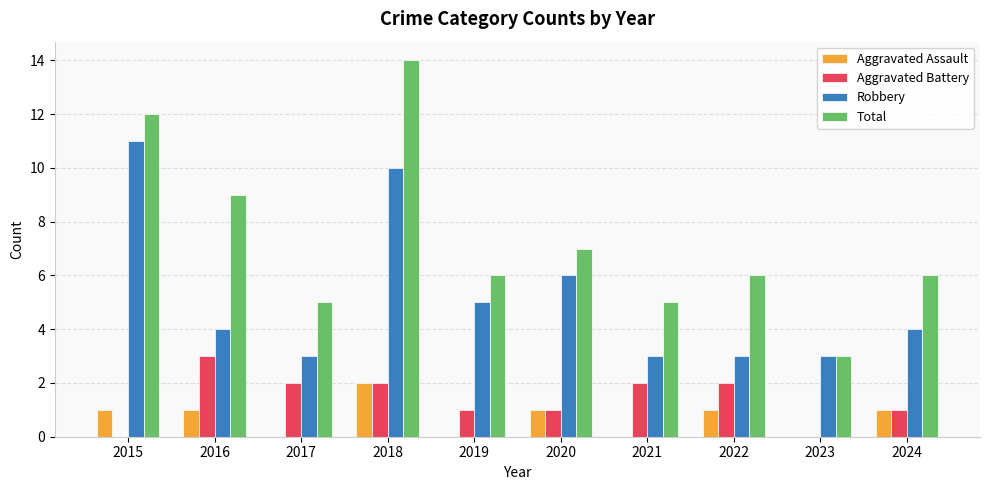

What is the greatest value displayed?

14